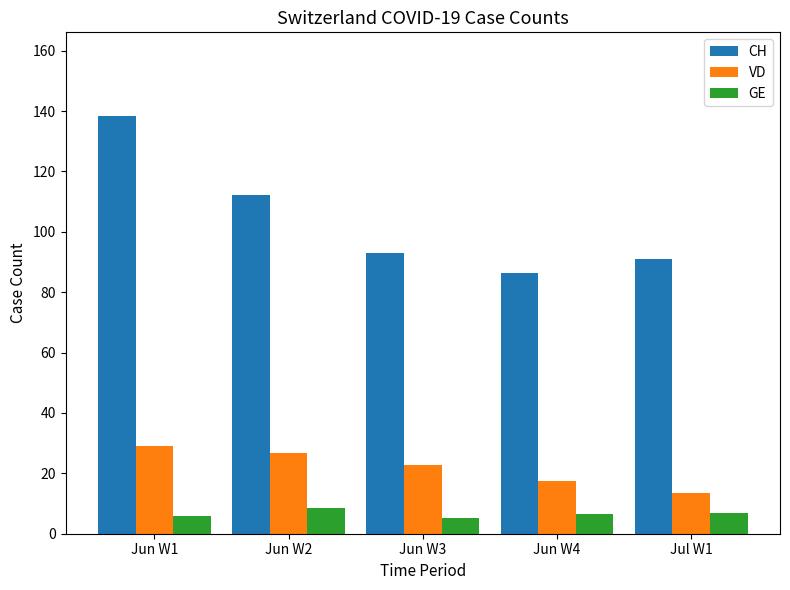

Where is VD nearest to the value 21?

Jun W3